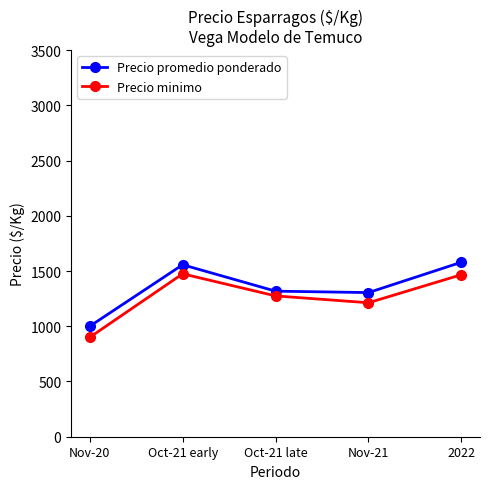

The value of Precio promedio ponderado at Nov-21 is 1305. True or false?

True